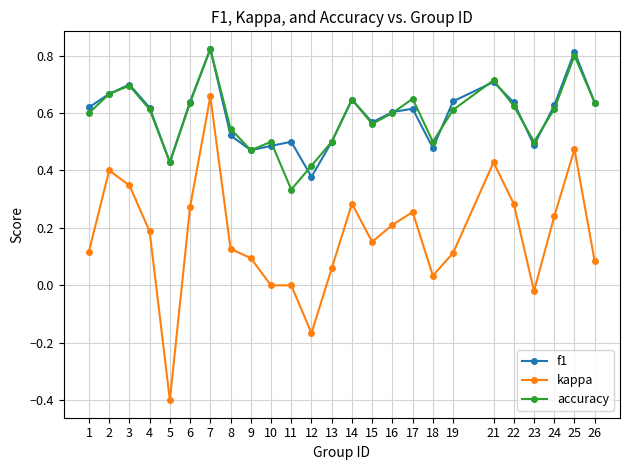

Which series changed the most between 18 and 19?

f1